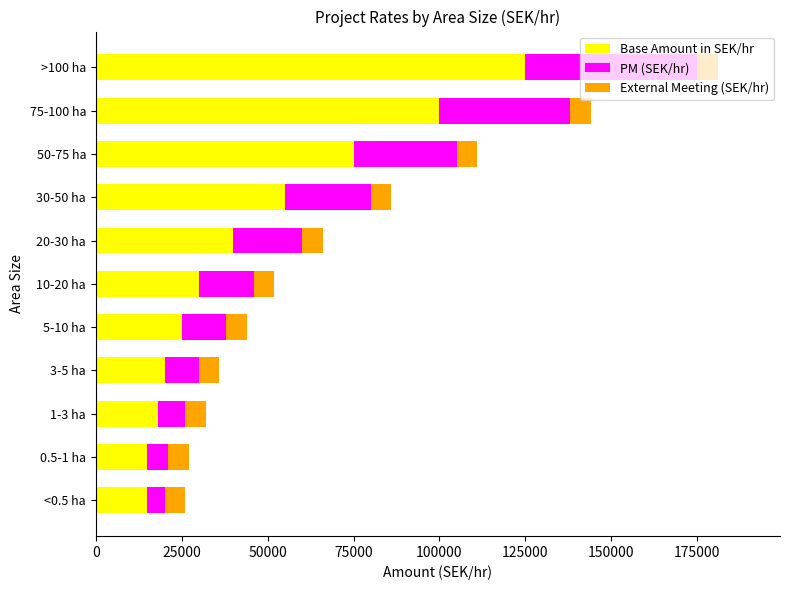

What is the difference between the second highest and second lowest values in the Base Amount in SEK/hr series?

85000